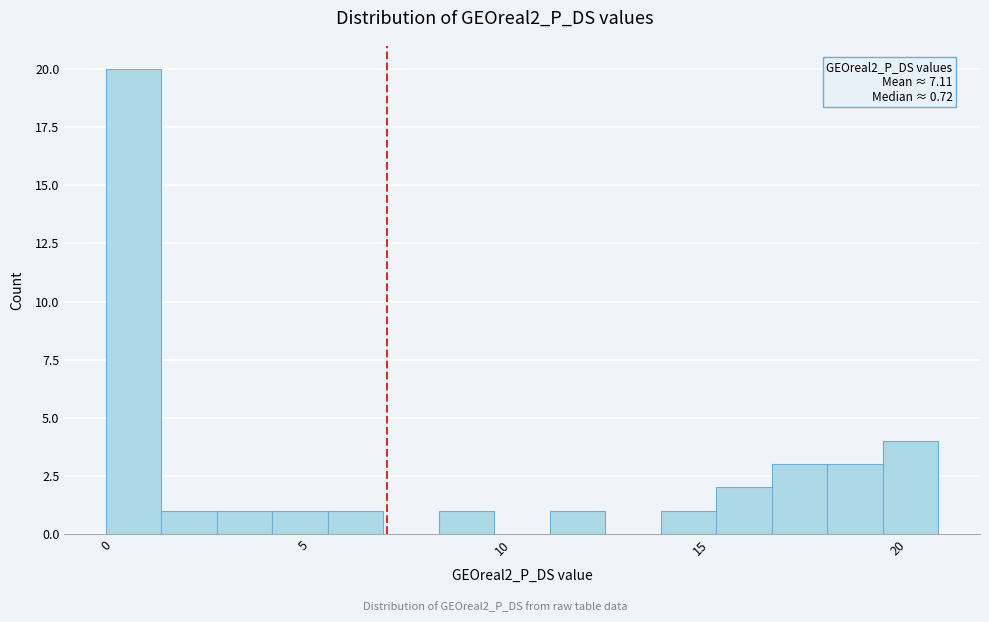

Read against the x-axis, roughly where is the centre of the tallest bar?

0.5